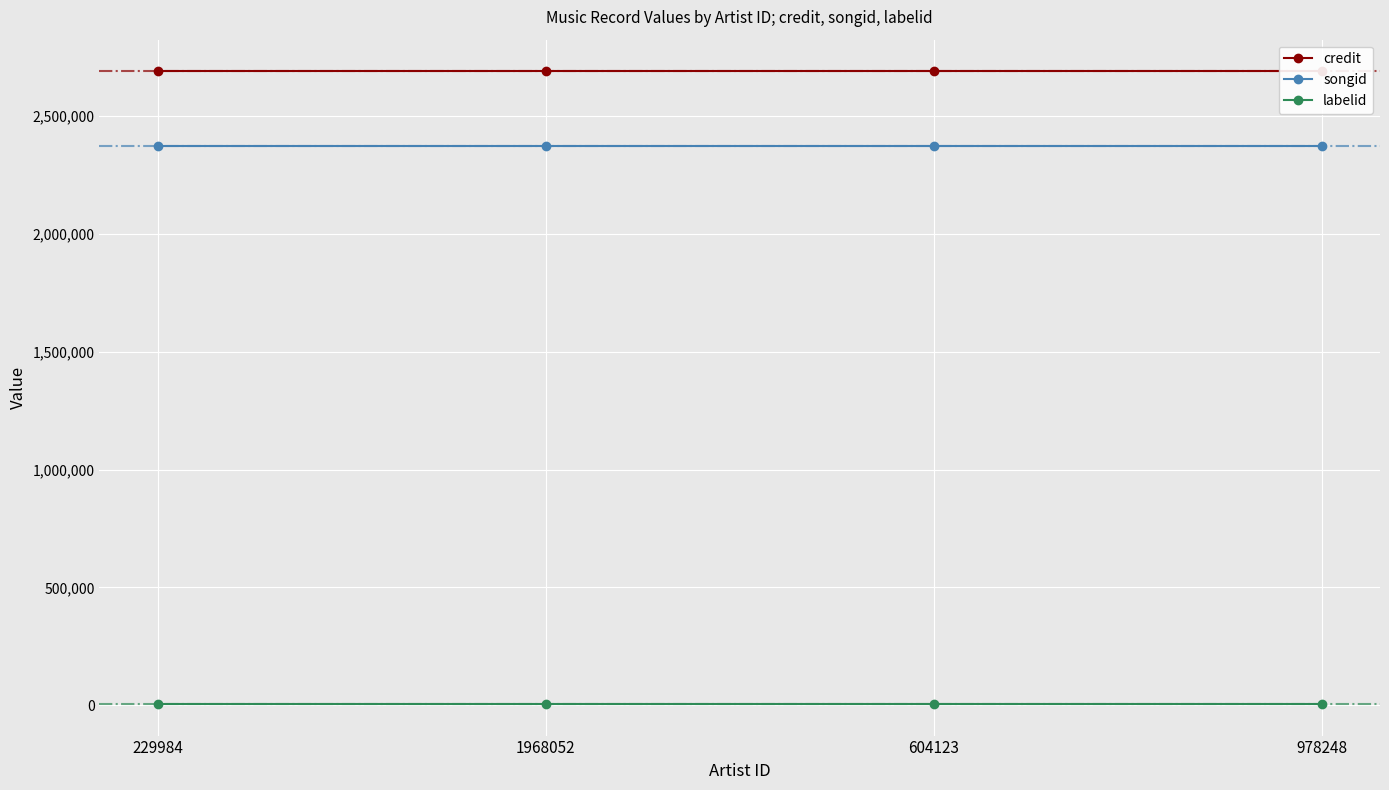

What is the sum of the songid values at 1968052 and 604123?

4744702